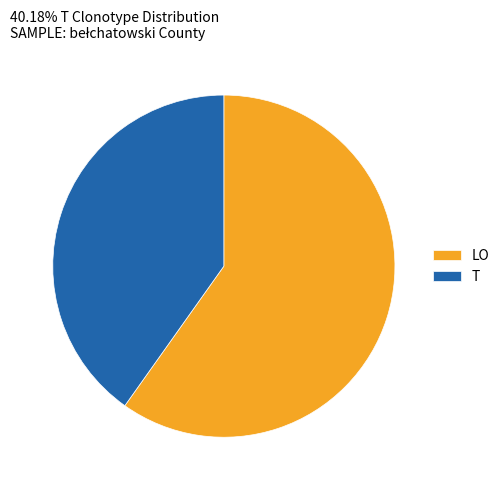

Between LO and T, which is larger?

LO